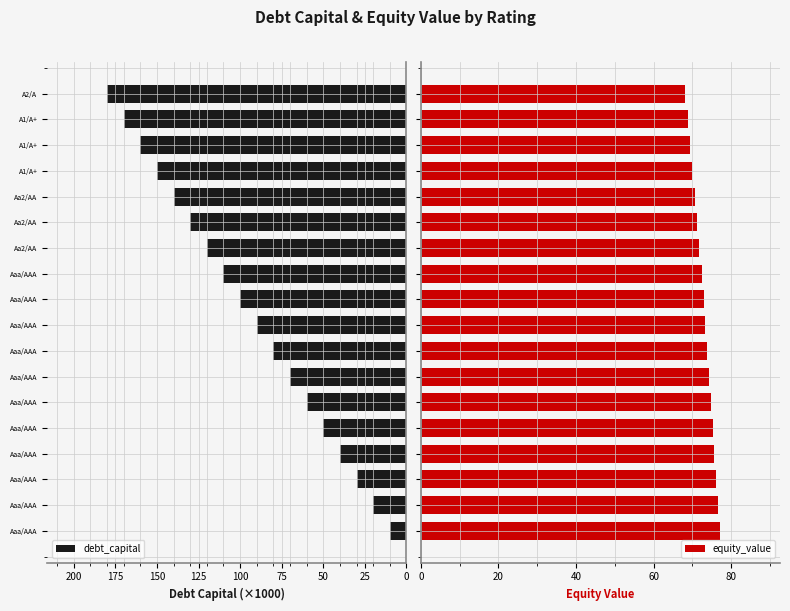

List the series in order of their overall mean, highest first.

debt_capital, equity_value